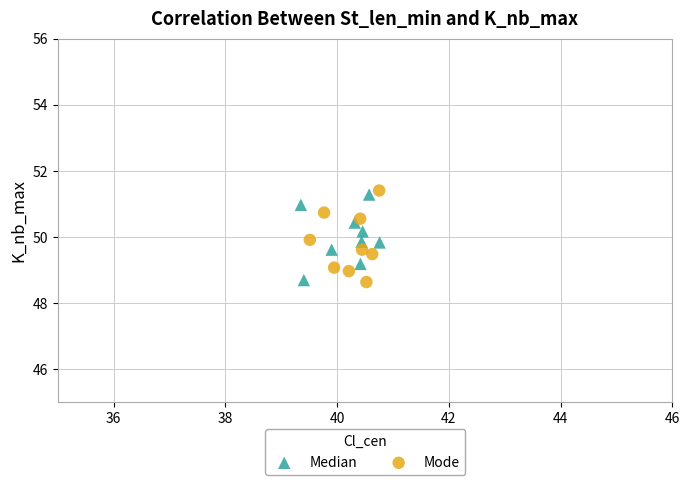

Which series reaches the maximum Y coordinate?

Mode